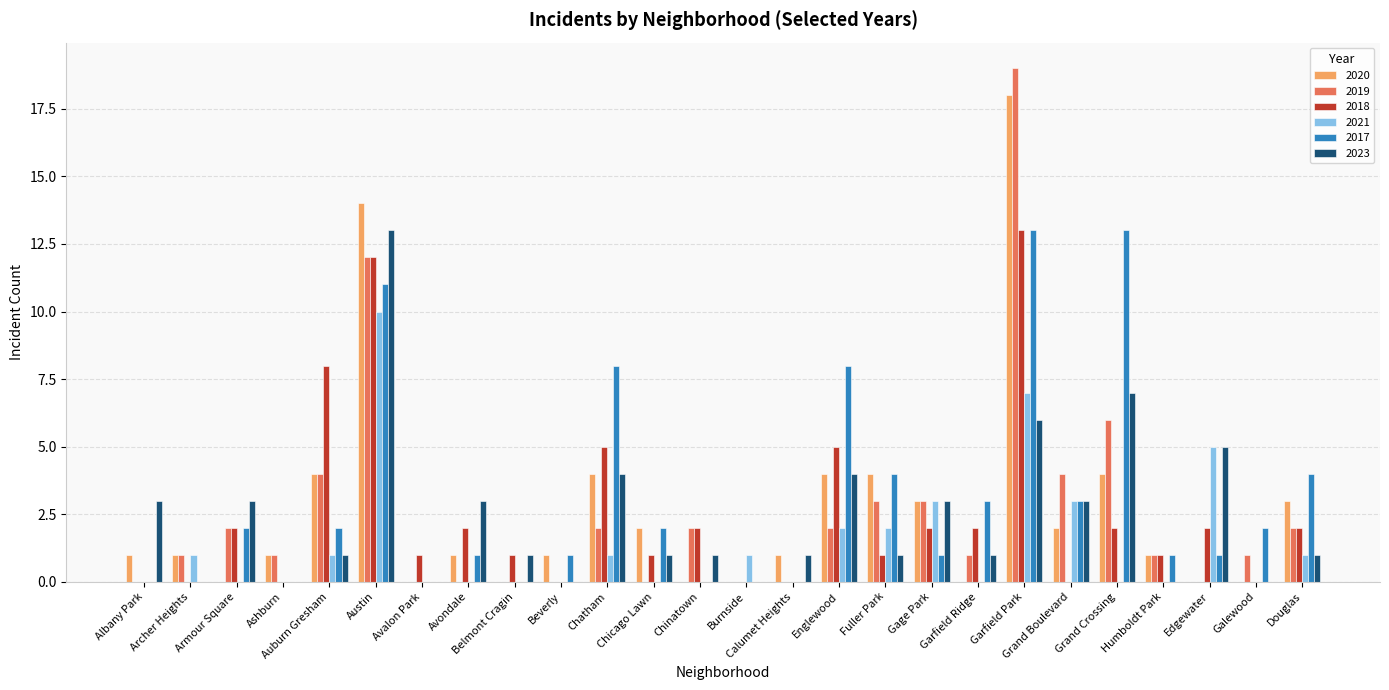

What is the maximum value shown in the chart?

19